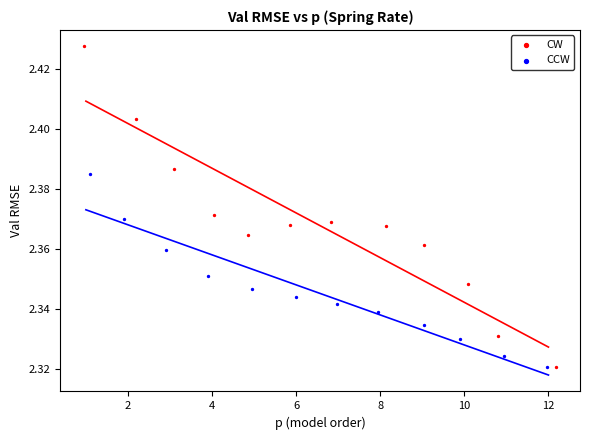

Which series reaches the maximum Y coordinate?

CW